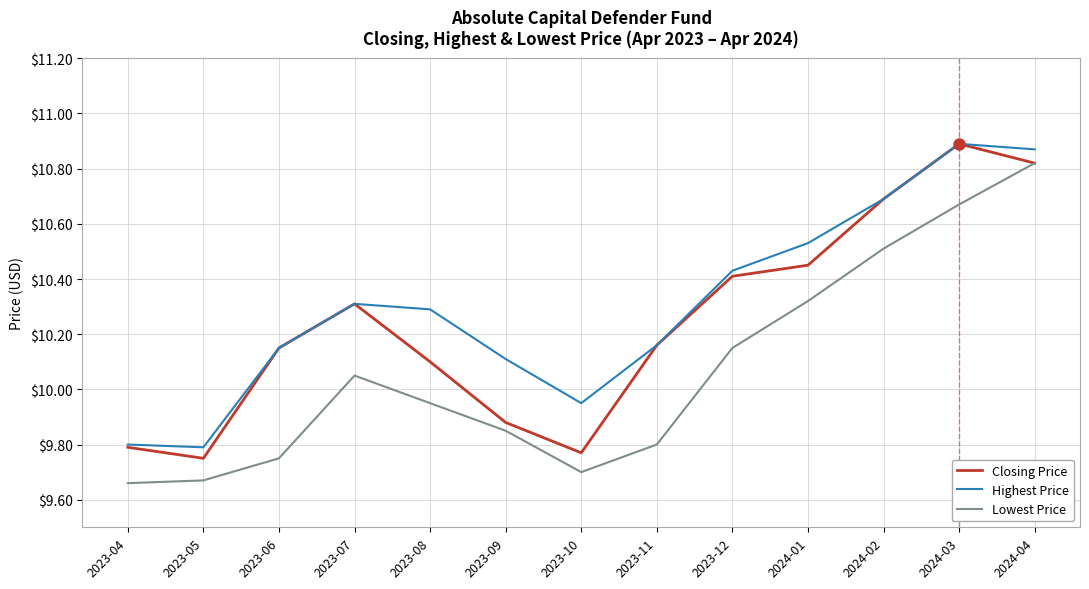

What is the sum of all Highest Price values?

134.0